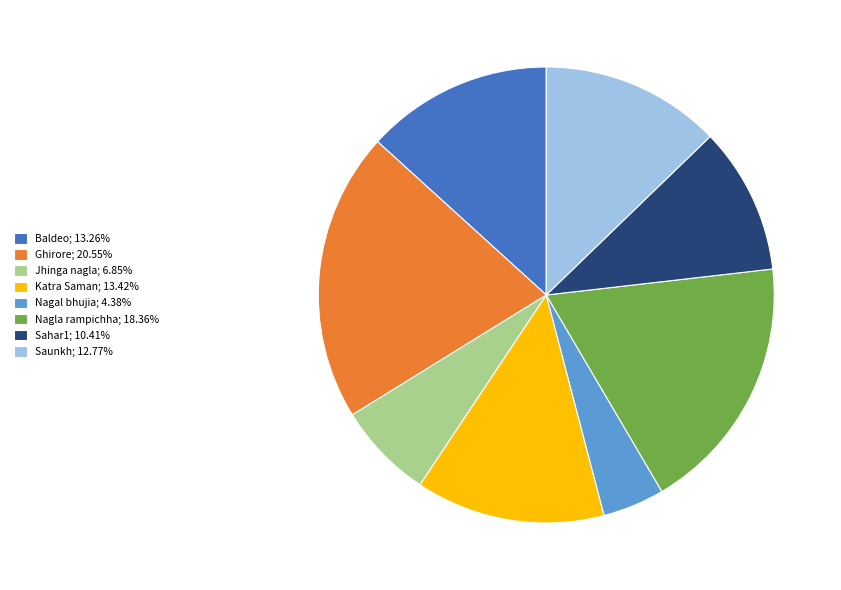

True or false: Sahar1 accounts for 10% of the total.

True